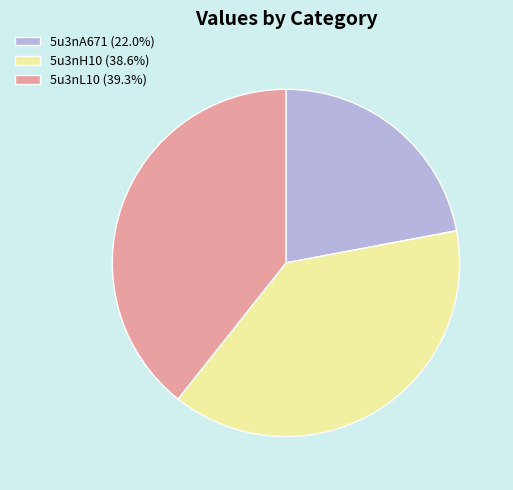

True or false: 5u3nL10 accounts for 49% of the total.

False